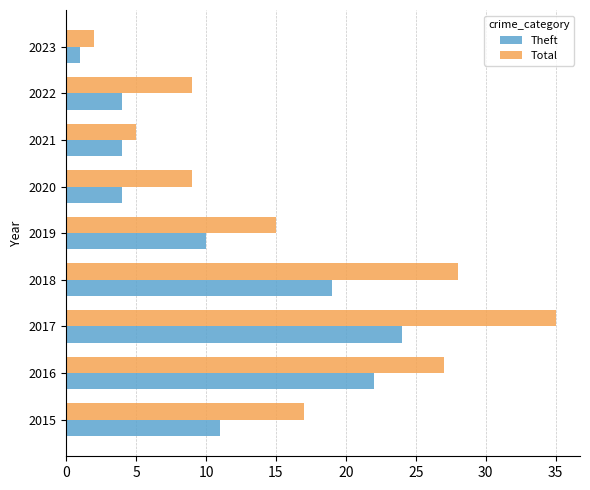

Which series has the largest total across all categories?

Total